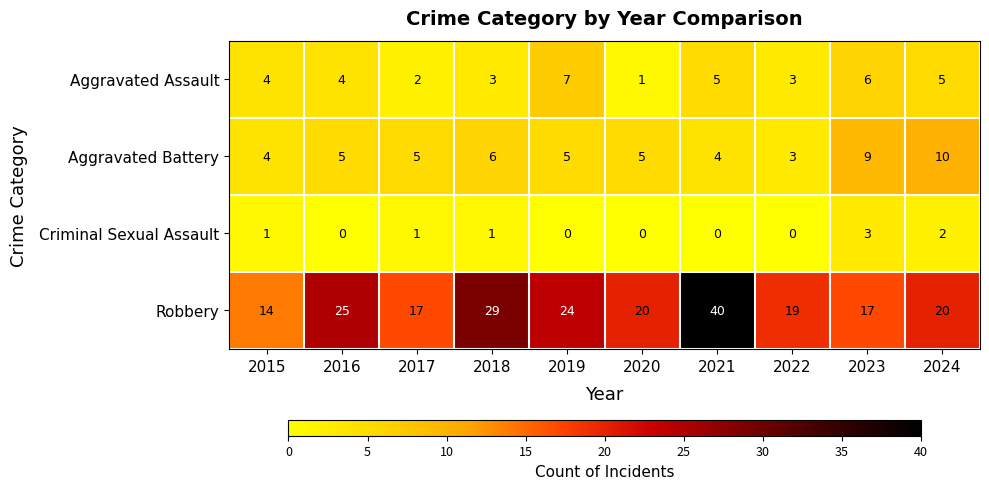

How many Aggravated Battery values are between 4 and 6?

7